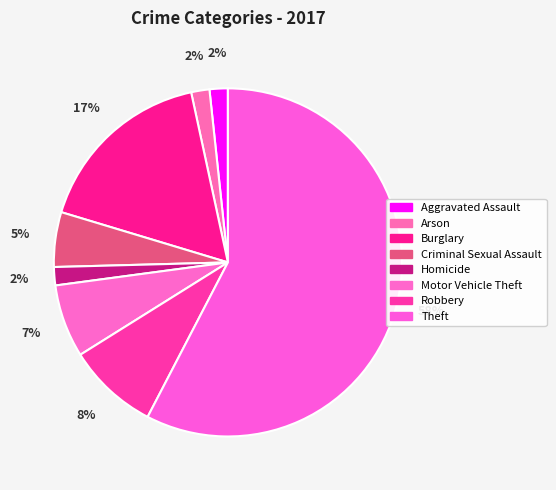

How many slices are in this pie chart?

8